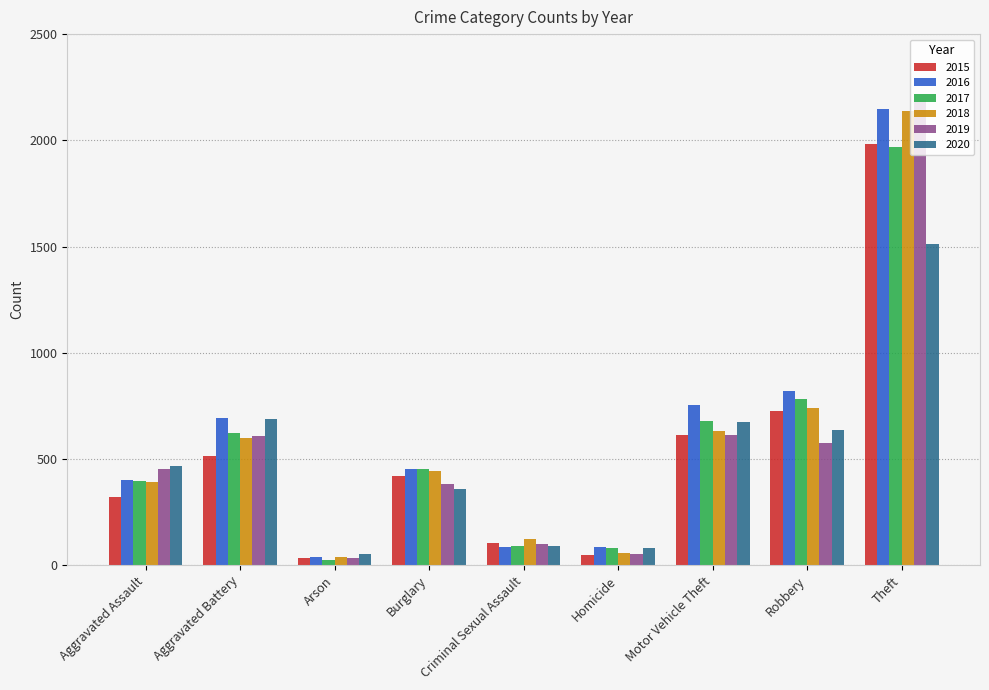

How many distinct data groups are displayed?

6